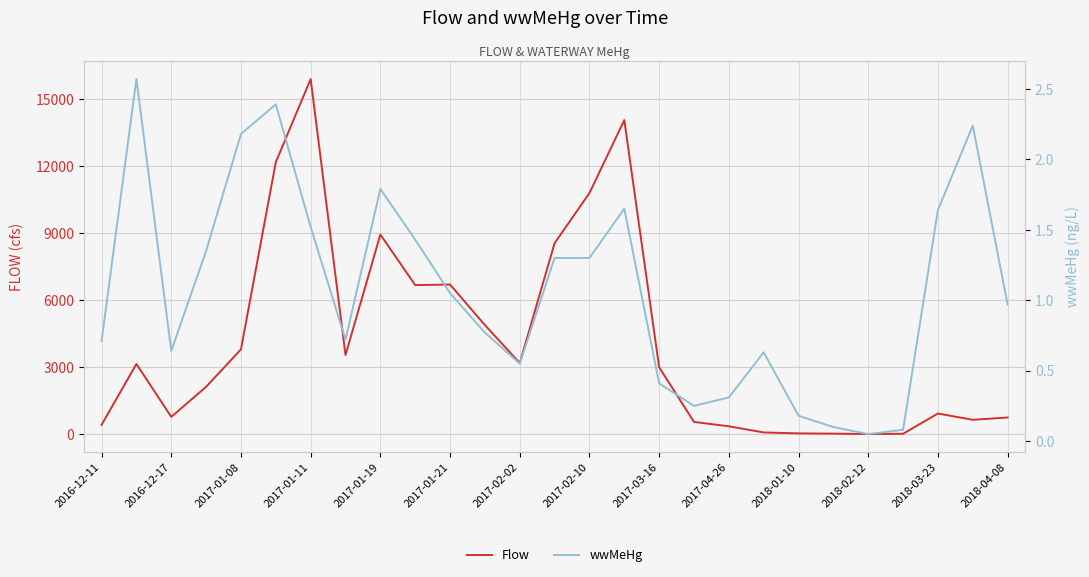

List the series in order of their peak value, lowest first.

wwMeHg, Flow